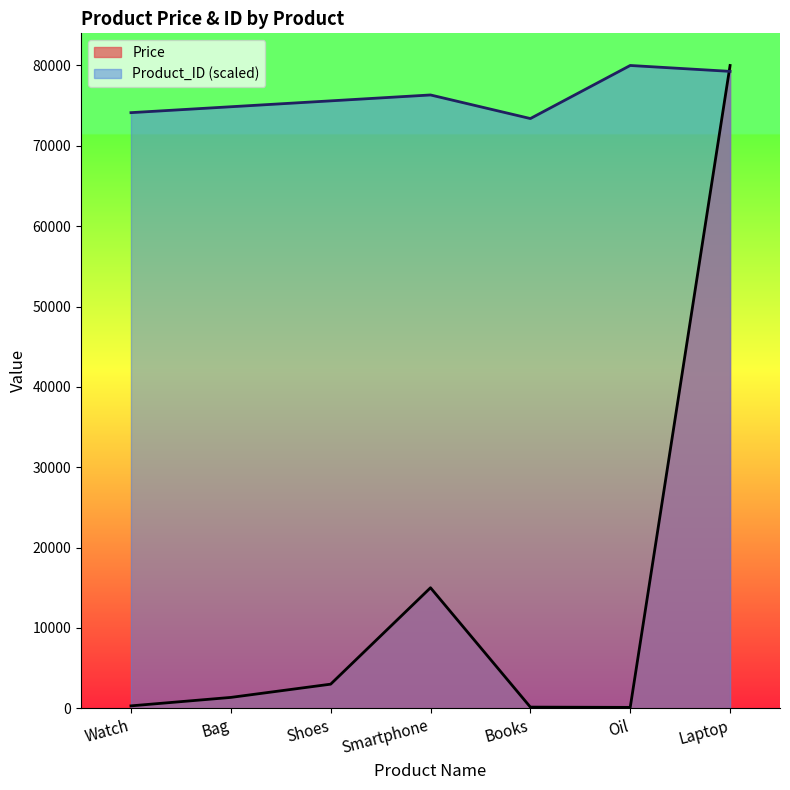

List the series in order of their overall mean, highest first.

Product_ID (scaled), Price